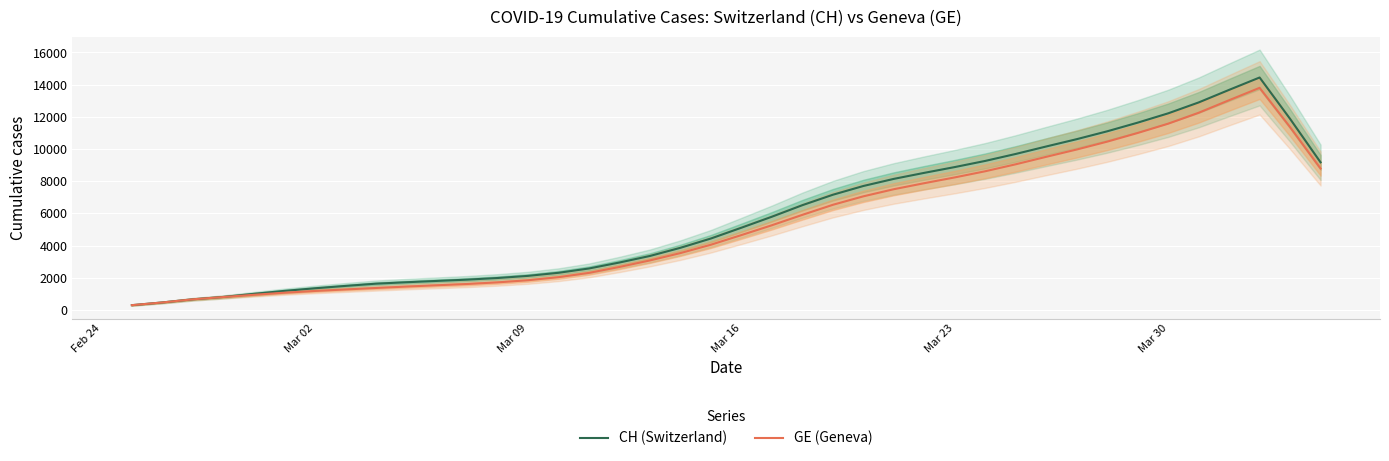

What value does the GE (Geneva) series have at Mar 16?

4653.2